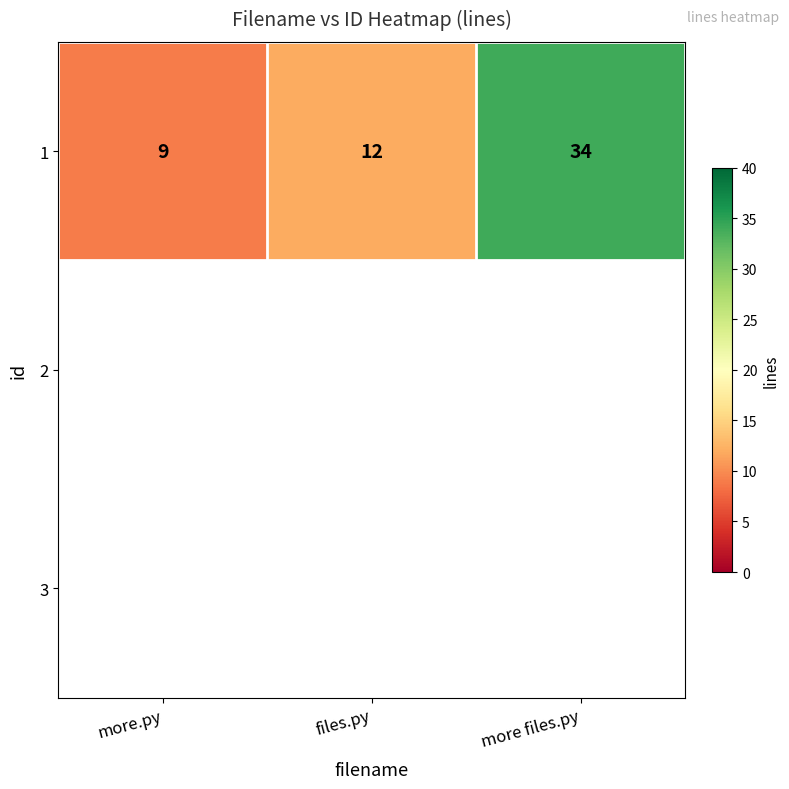

Where is the data nearest to the value 21?

files.py